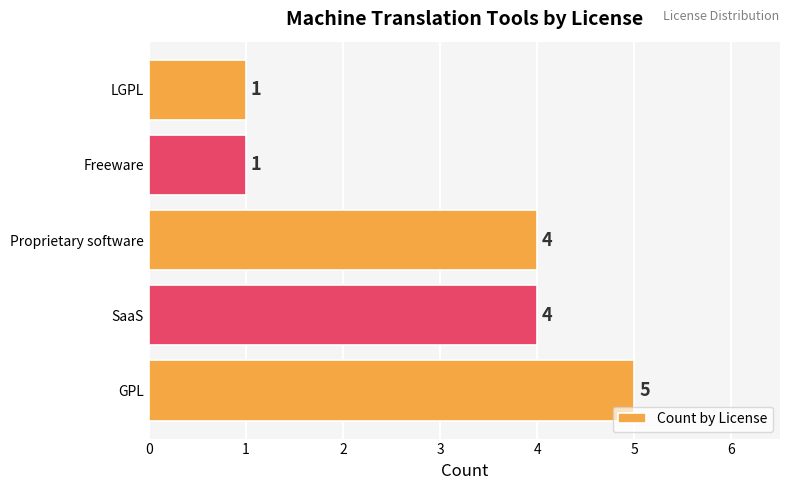

The value at GPL is 5. True or false?

True